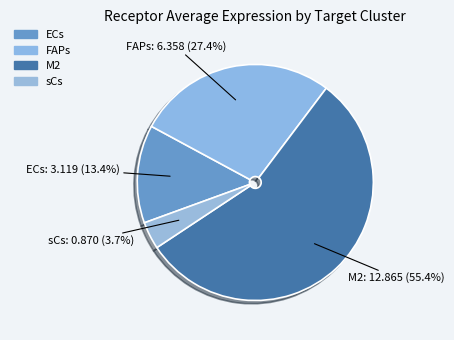

Is FAPs the majority of the pie?

No